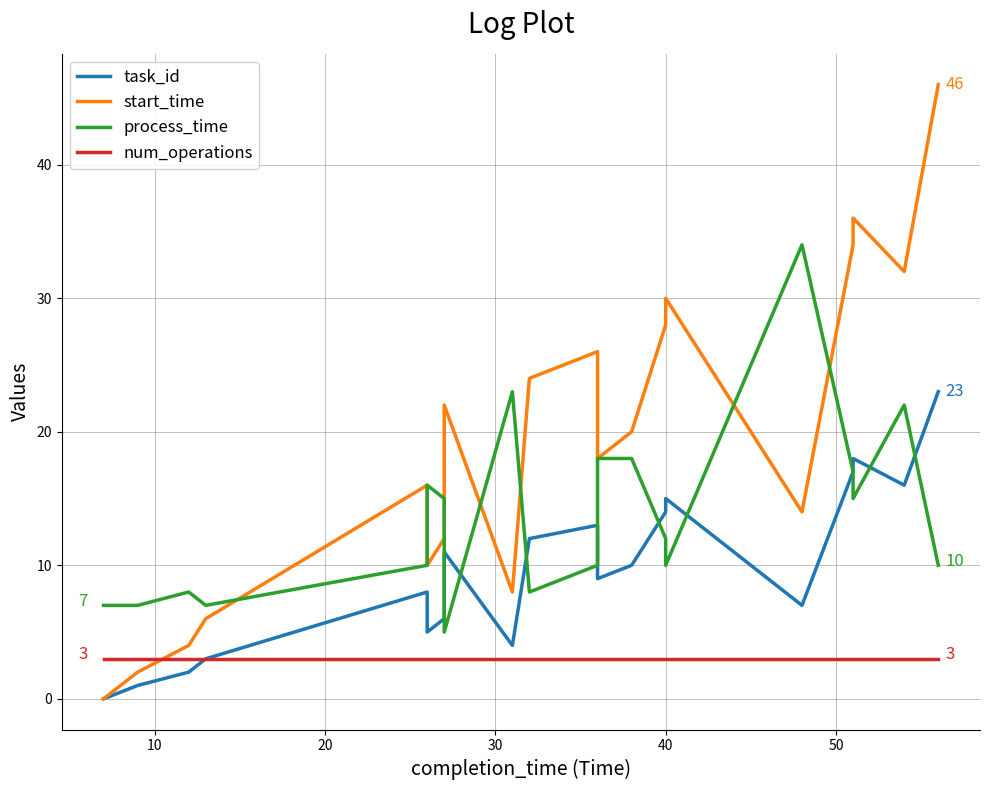

List the series in order of their overall mean, lowest first.

num_operations, task_id, process_time, start_time